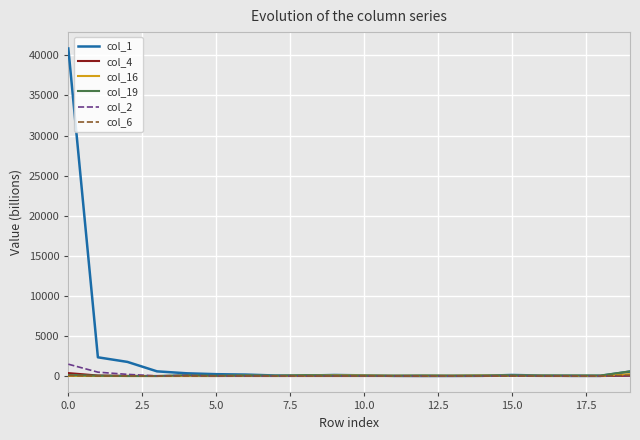

Which series has the largest total across all categories?

col_1